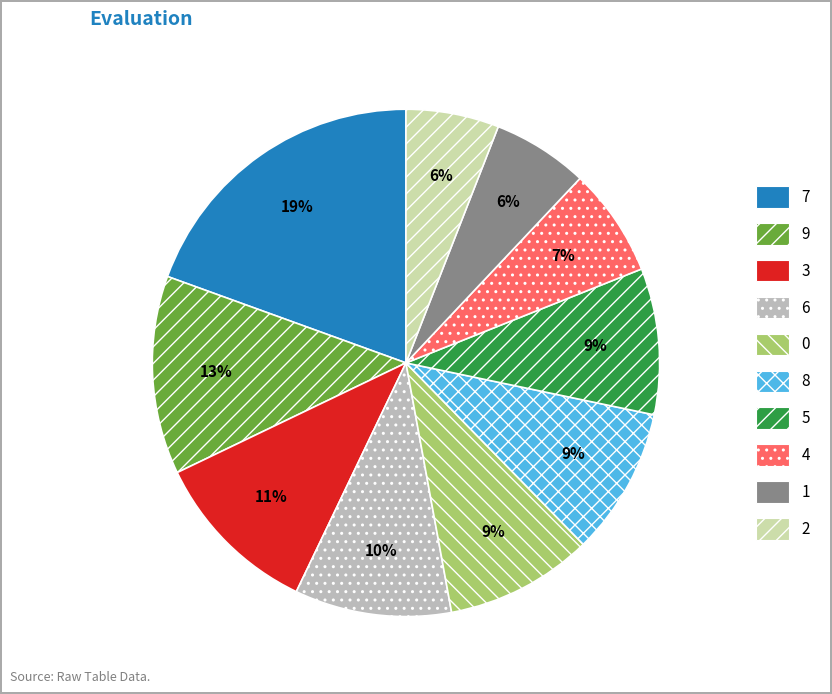

To the nearest percent, what is the average slice percentage?

10%